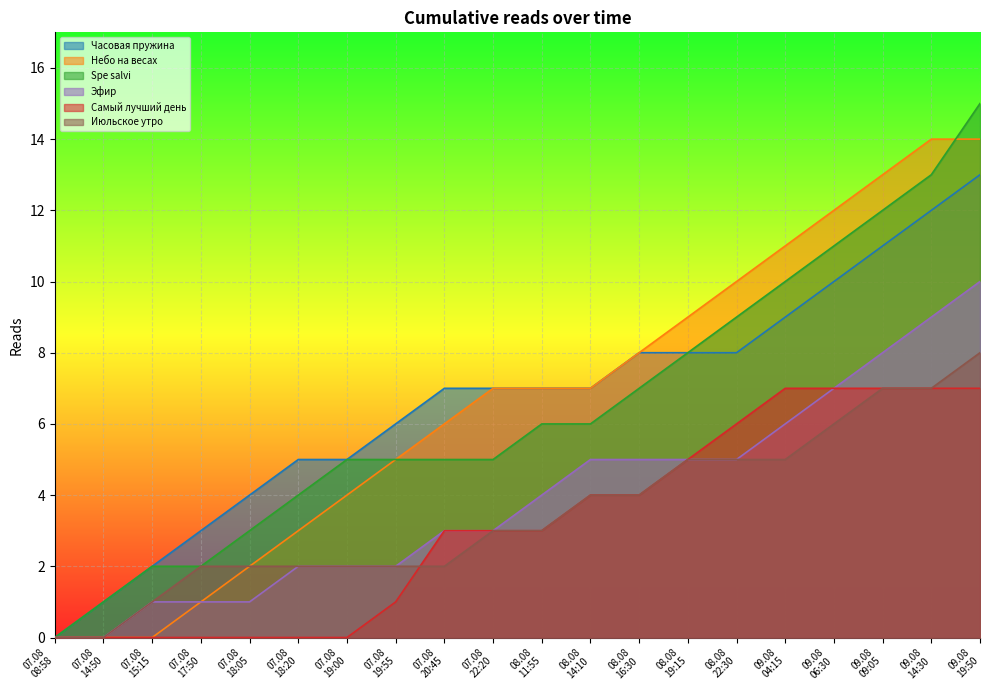

What is the difference between the maximum and minimum values in the Эфир series?

10